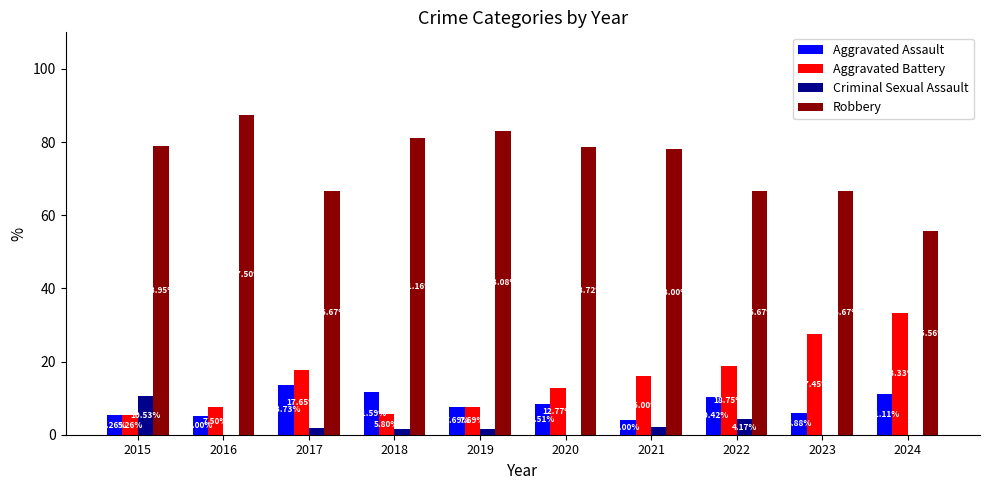

What value does the Aggravated Battery series have at 2019?

7.7